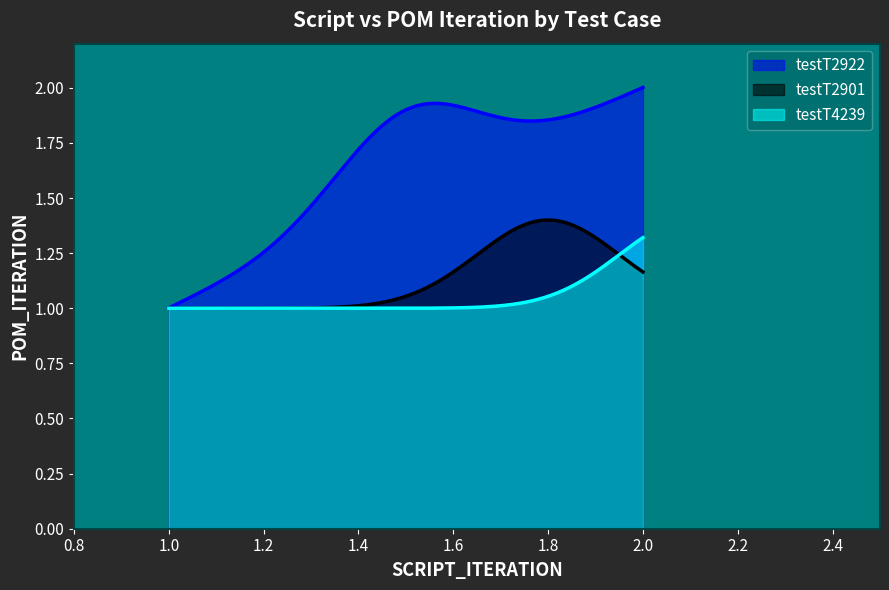

Which series has the widest spread of values?

testT2922